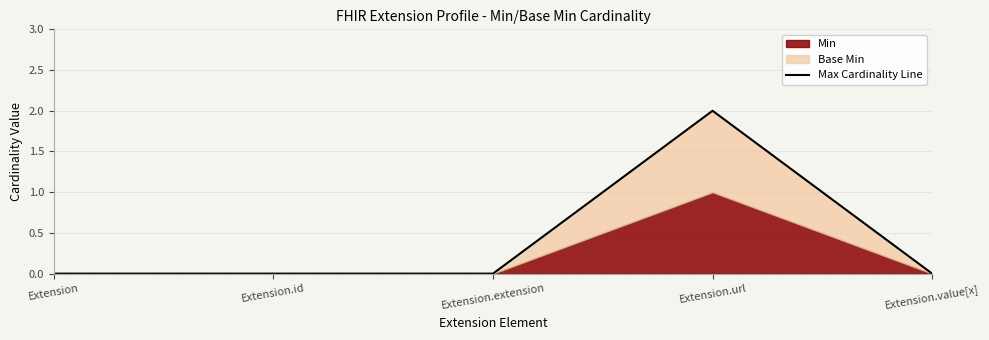

Reading left to right, transcribe all the data shown in this chart.

0	0	0	2	0